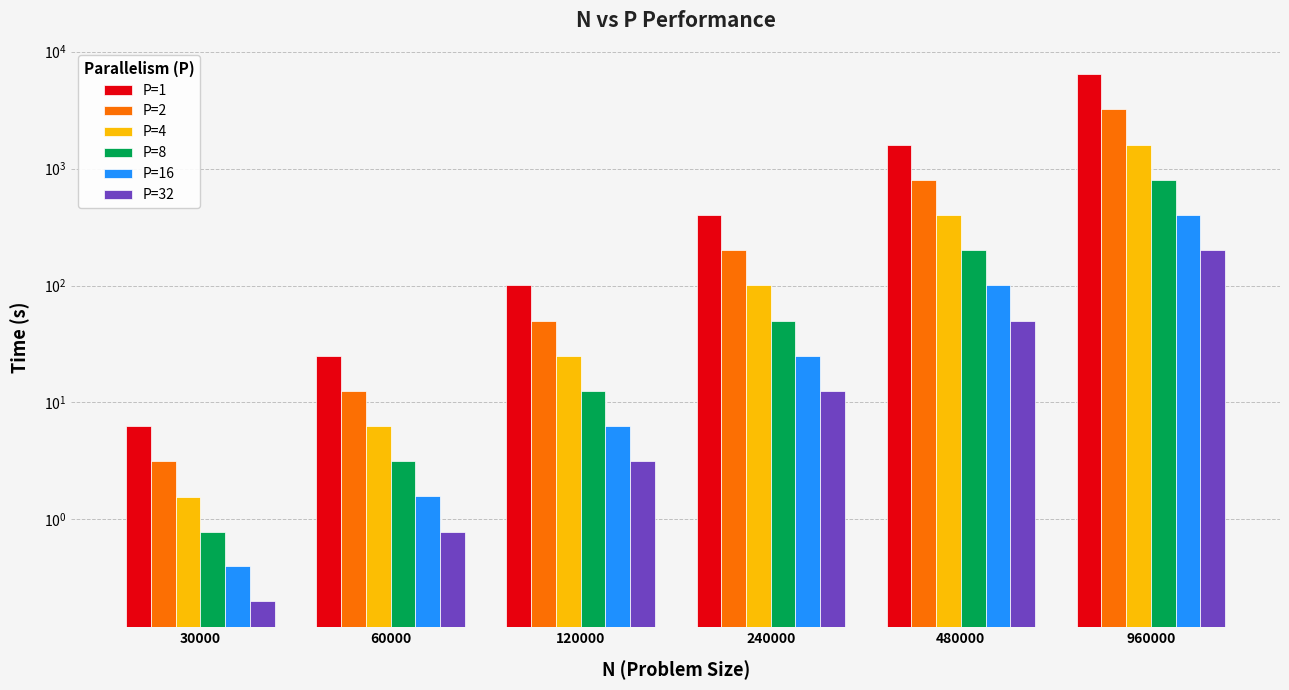

What is the total value across all series at 960000?

12627.9